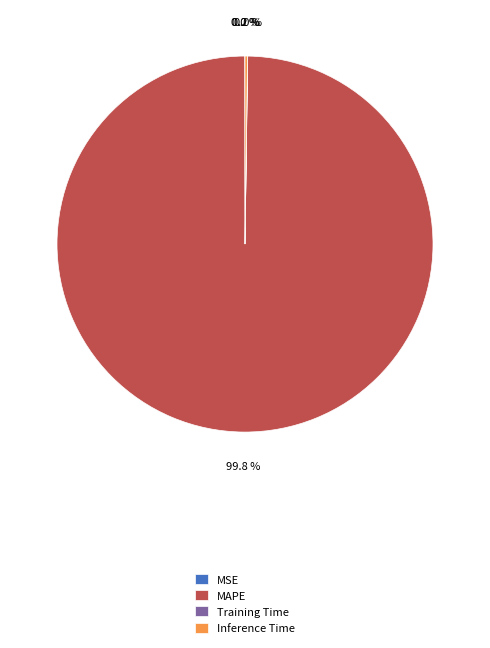

What is the majority slice?

MAPE